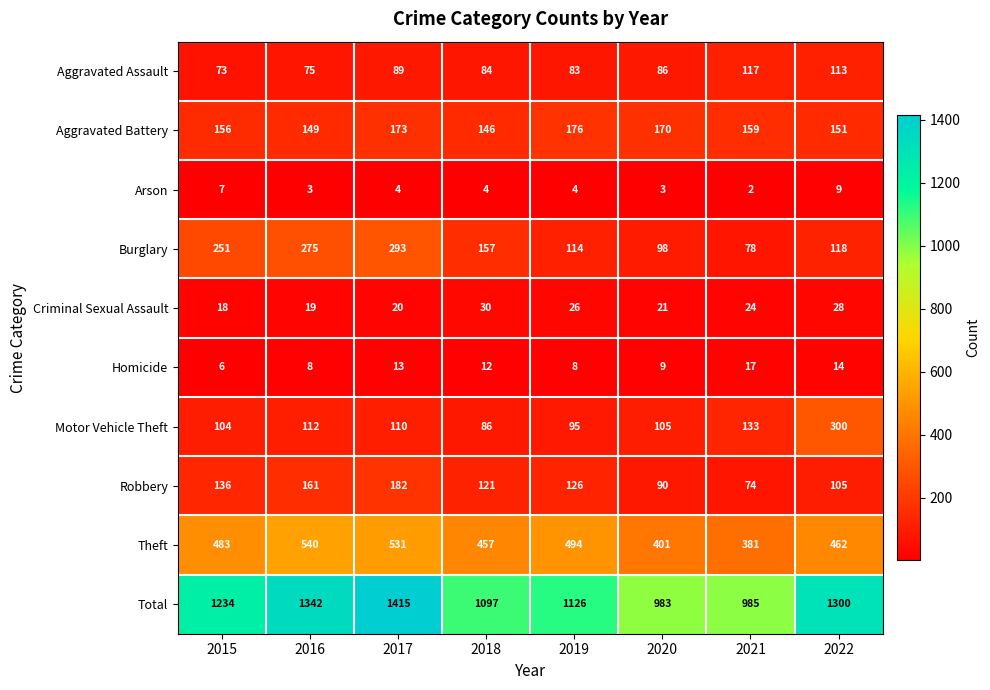

Where does the Homicide series first go above 12?

2017